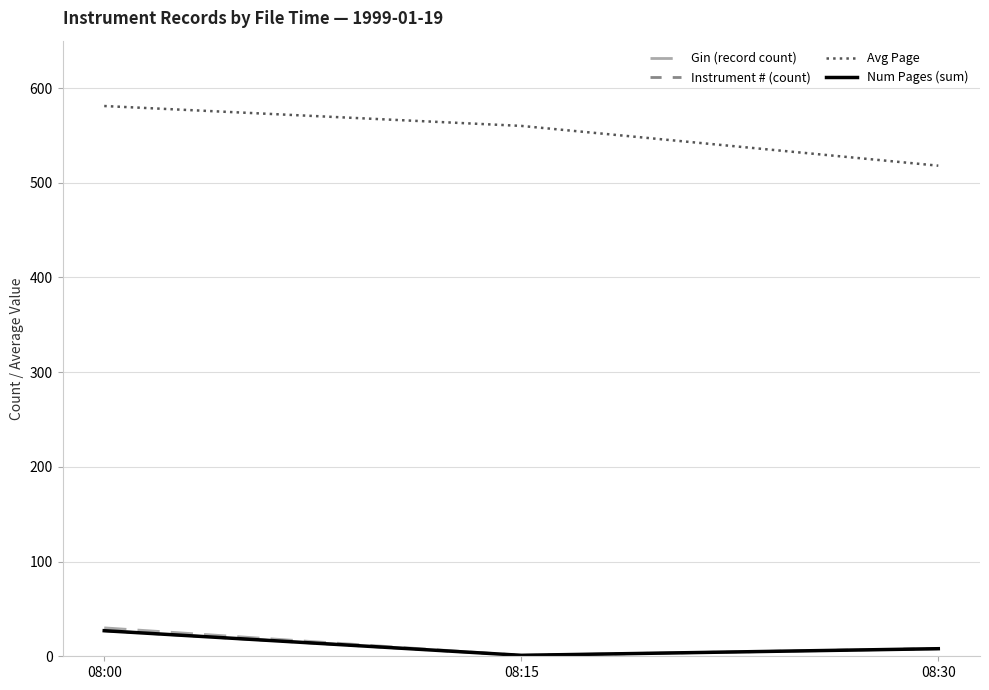

Rank the categories by Gin (record count) value from highest to lowest.

08:00, 08:30, 08:15